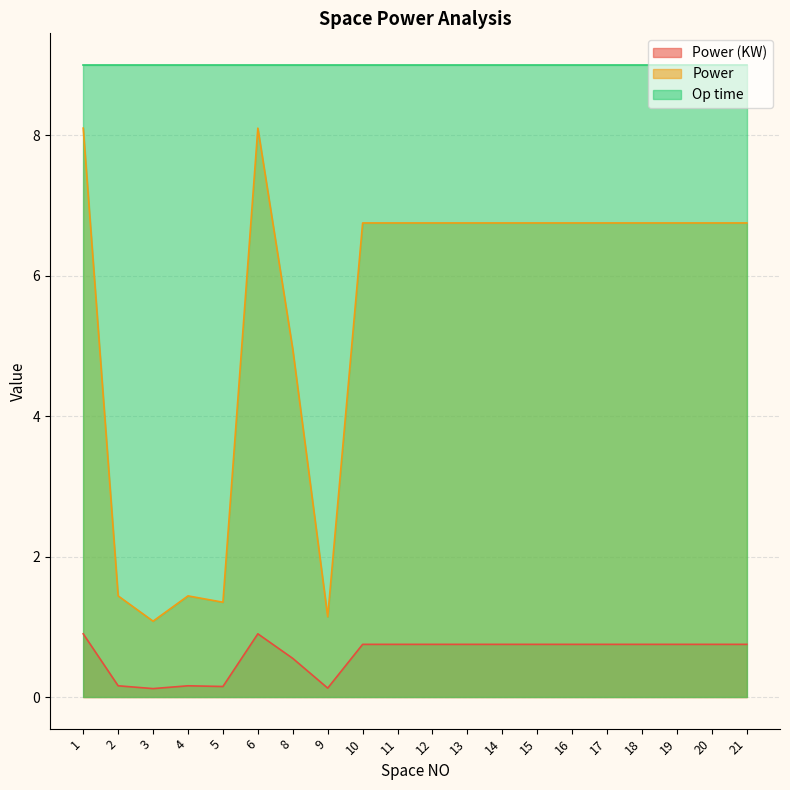

At which category does Power reach its first local peak?

4